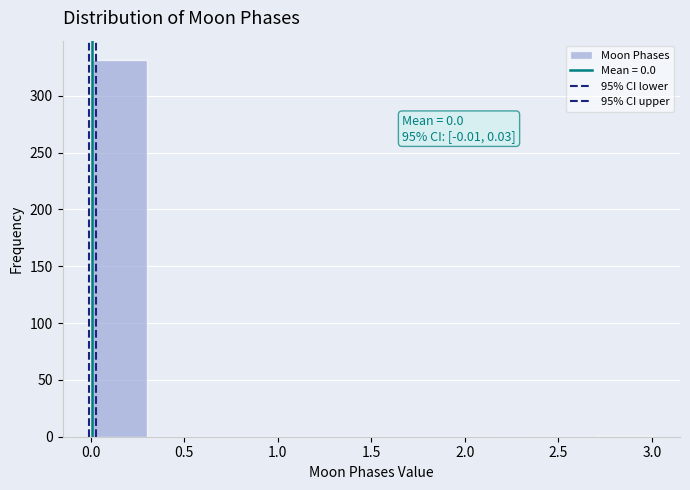

Which range on the x-axis has the tallest bar?

0.0 to 0.3